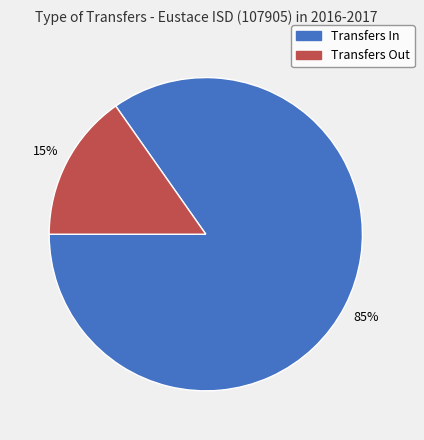

Is the sum of Transfers In and Transfers Out greater than half?

Yes